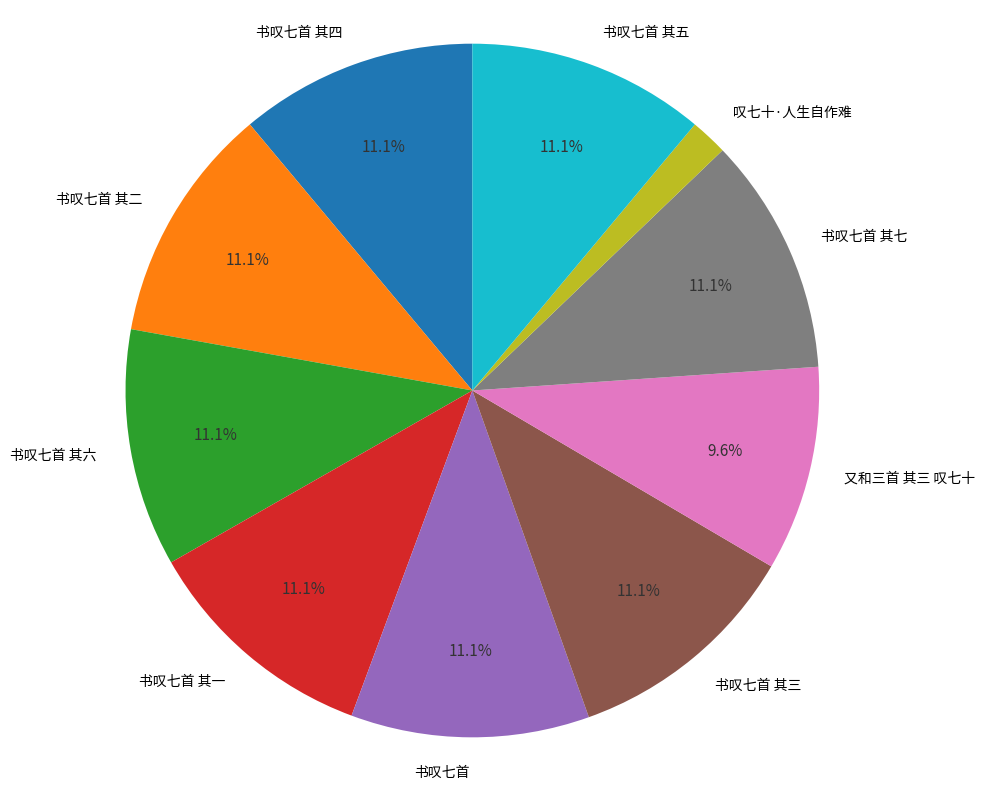

Which slice is the smallest?

叹七十·人生自作难